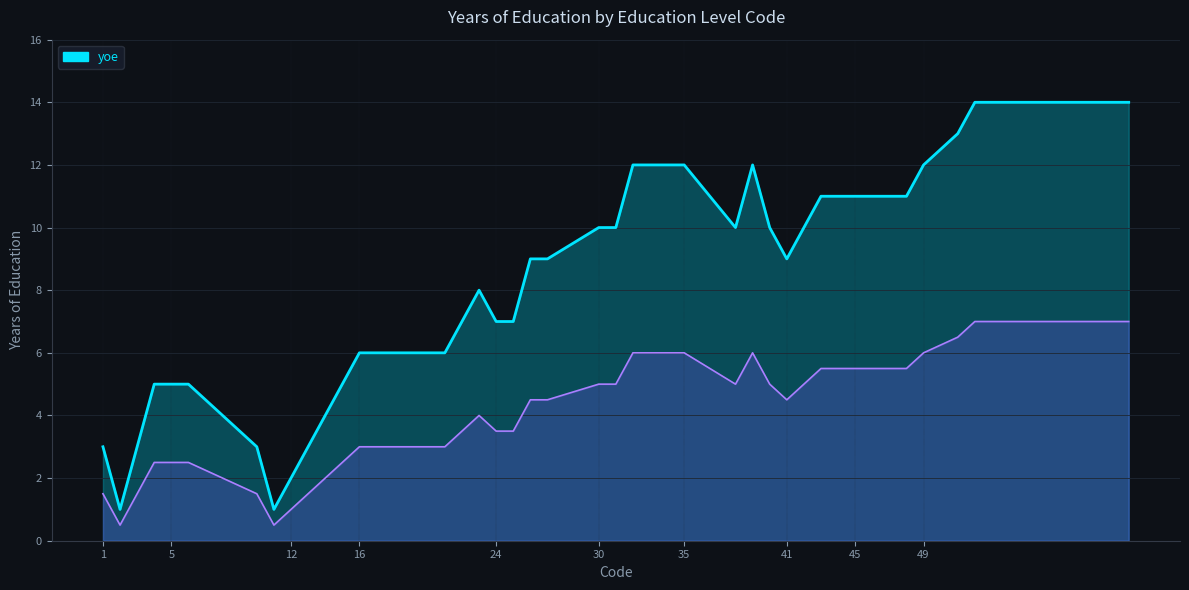

What is the smallest value displayed?

1